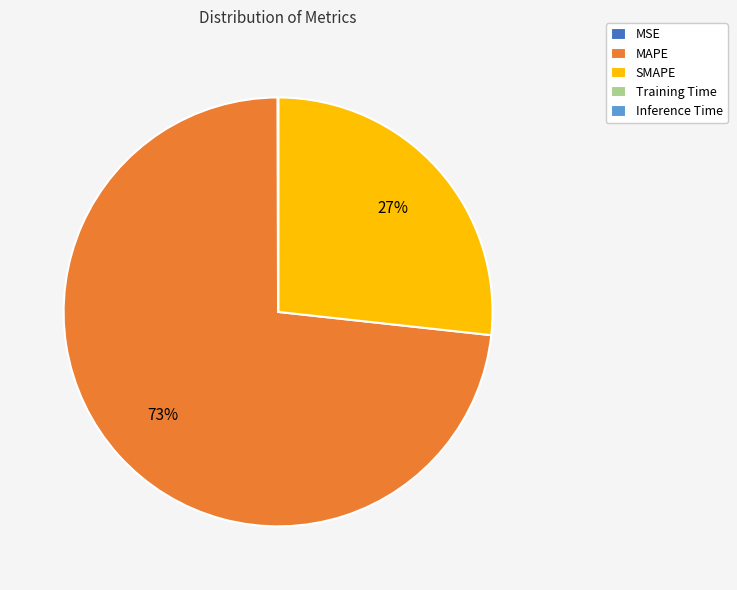

To the nearest percent, what is the average slice percentage?

20%